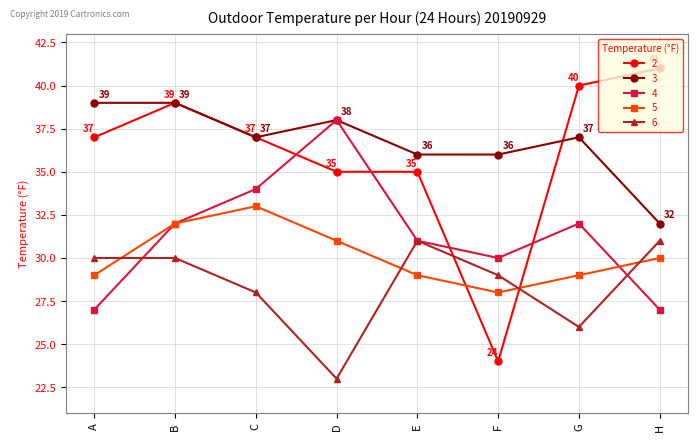

Reading left to right, extract all data points from this chart.

2: A=37	B=39	C=37	D=35	E=35	F=24	G=40	H=41
3: A=39	B=39	C=37	D=38	E=36	F=36	G=37	H=32
4: A=27	B=32	C=34	D=38	E=31	F=30	G=32	H=27
5: A=29	B=32	C=33	D=31	E=29	F=28	G=29	H=30
6: A=30	B=30	C=28	D=23	E=31	F=29	G=26	H=31